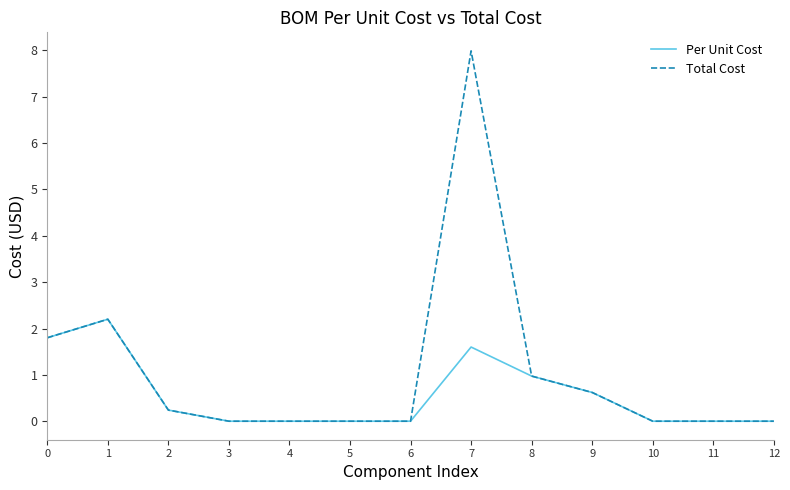

At which label is Total Cost closest to 3?

1